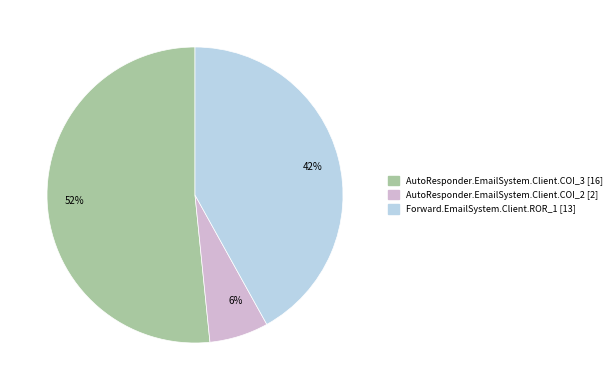

Which has a higher value, AutoResponder.EmailSystem.Client.COI_2 or AutoResponder.EmailSystem.Client.COI_3?

AutoResponder.EmailSystem.Client.COI_3